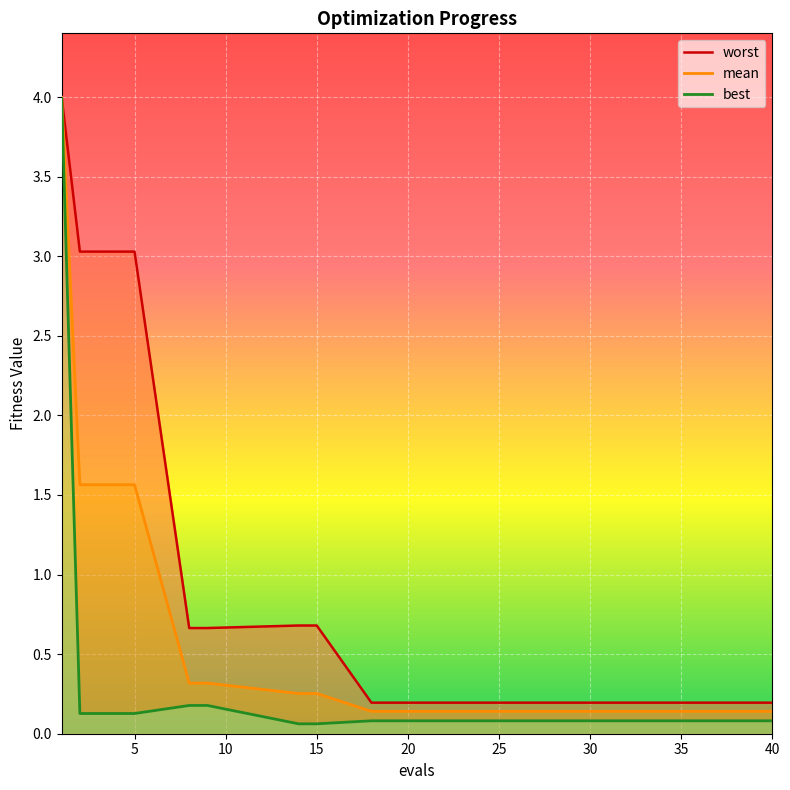

Rank the series by their maximum value, from lowest to highest.

best, mean, worst